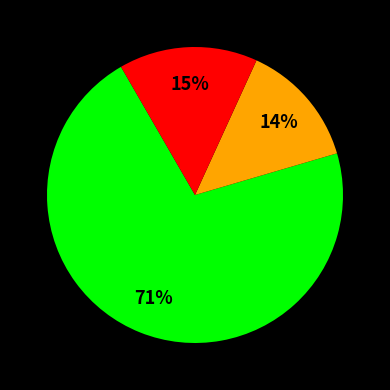

How many segments does this pie chart have?

3